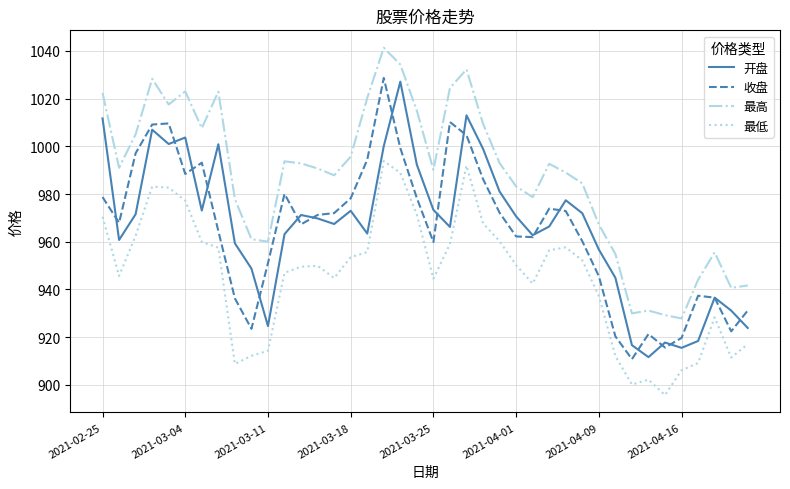

How many times do 收盘 and 开盘 cross each other?

17